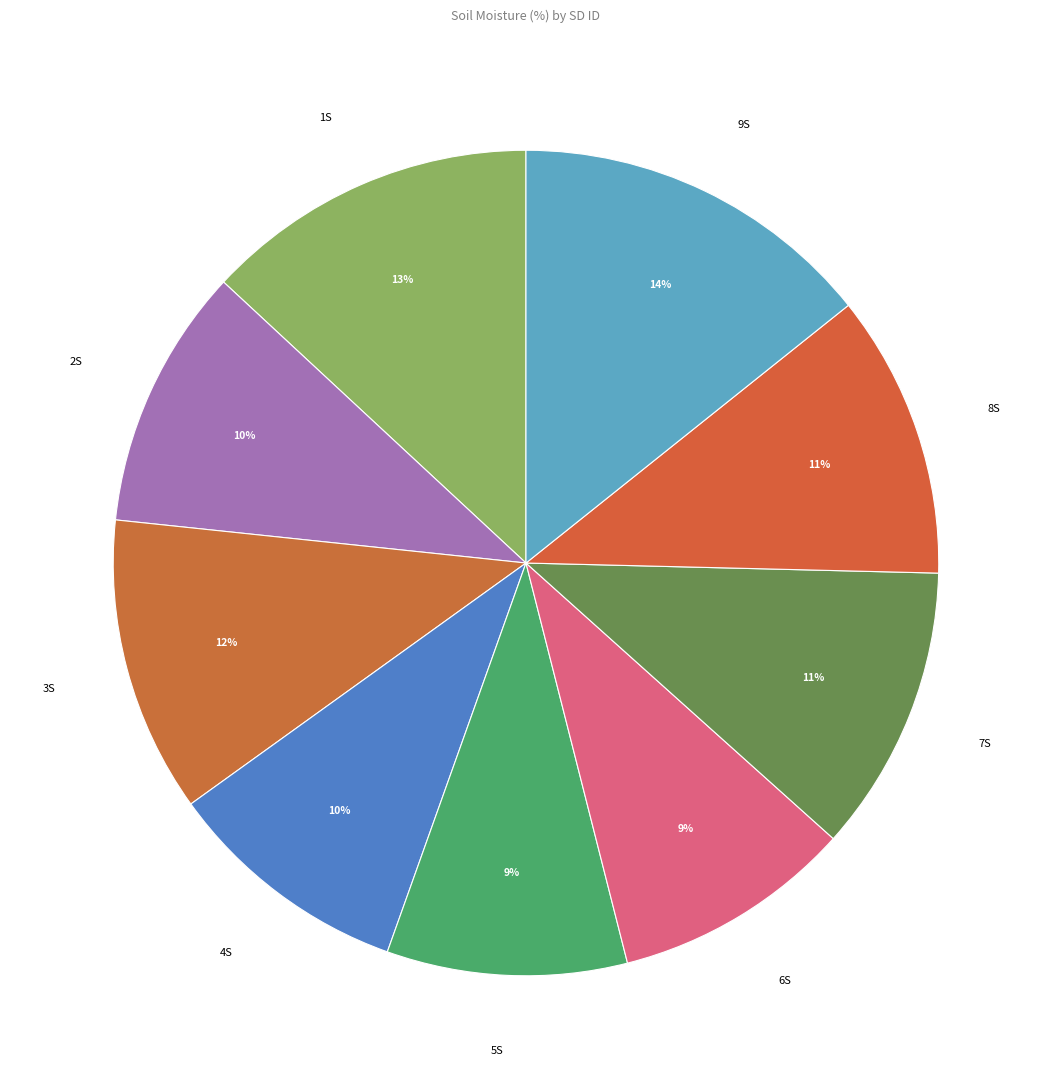

What is the largest slice in the pie chart?

9S